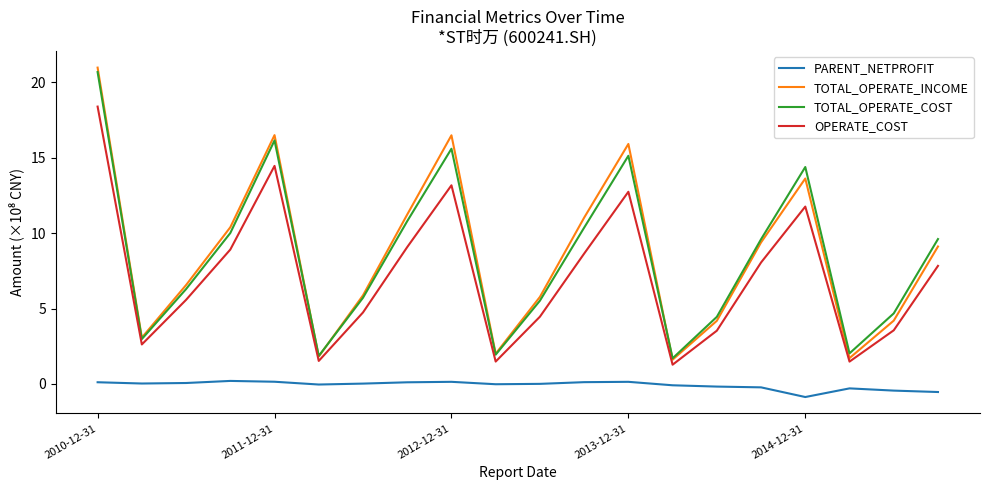

What is the maximum value for TOTAL_OPERATE_COST?

20.7